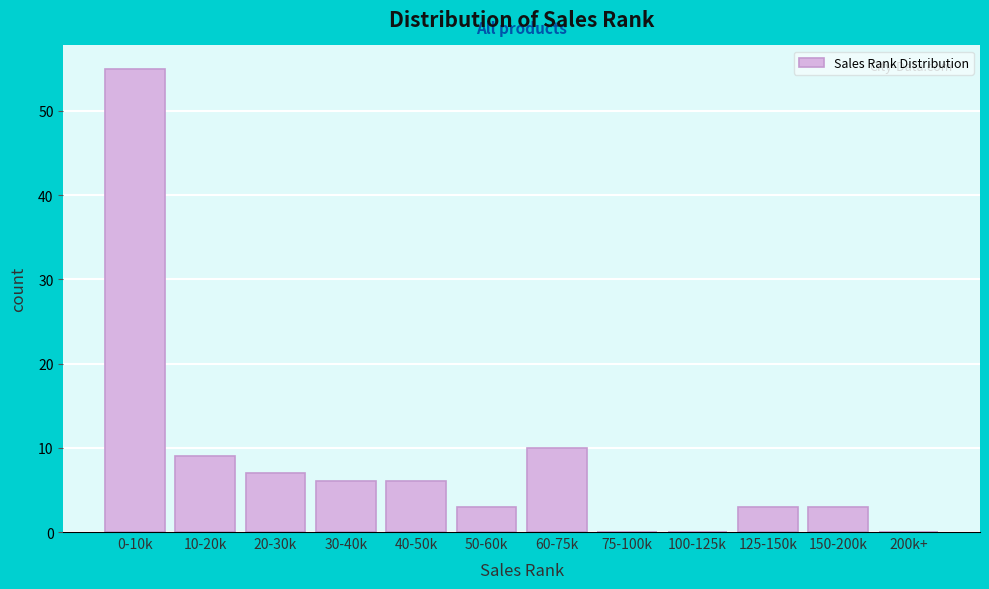

Reading left to right, extract all data points from this chart.

0-10k=55	10-20k=9	20-30k=7	30-40k=6	40-50k=6	50-60k=3	60-75k=10	75-100k=0	100-125k=0	125-150k=3	150-200k=3	200k+=0